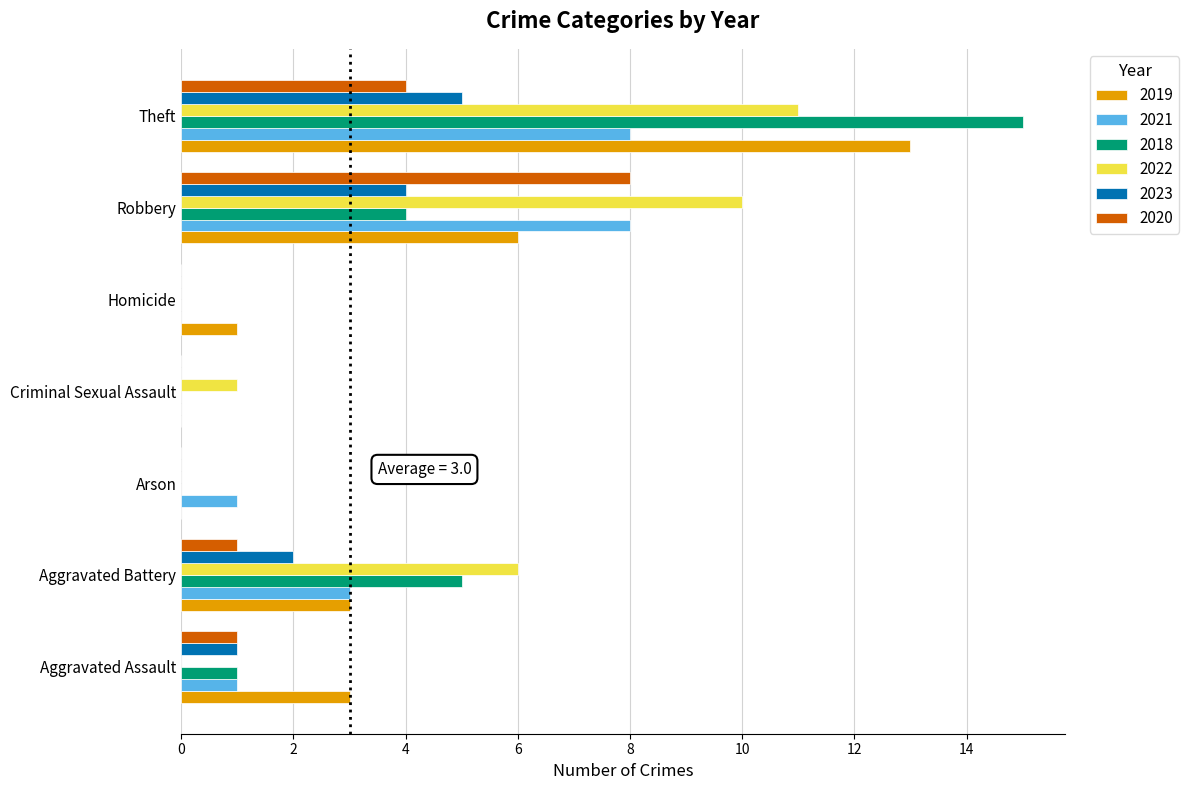

The value of 2020 at Robbery is 8. True or false?

True